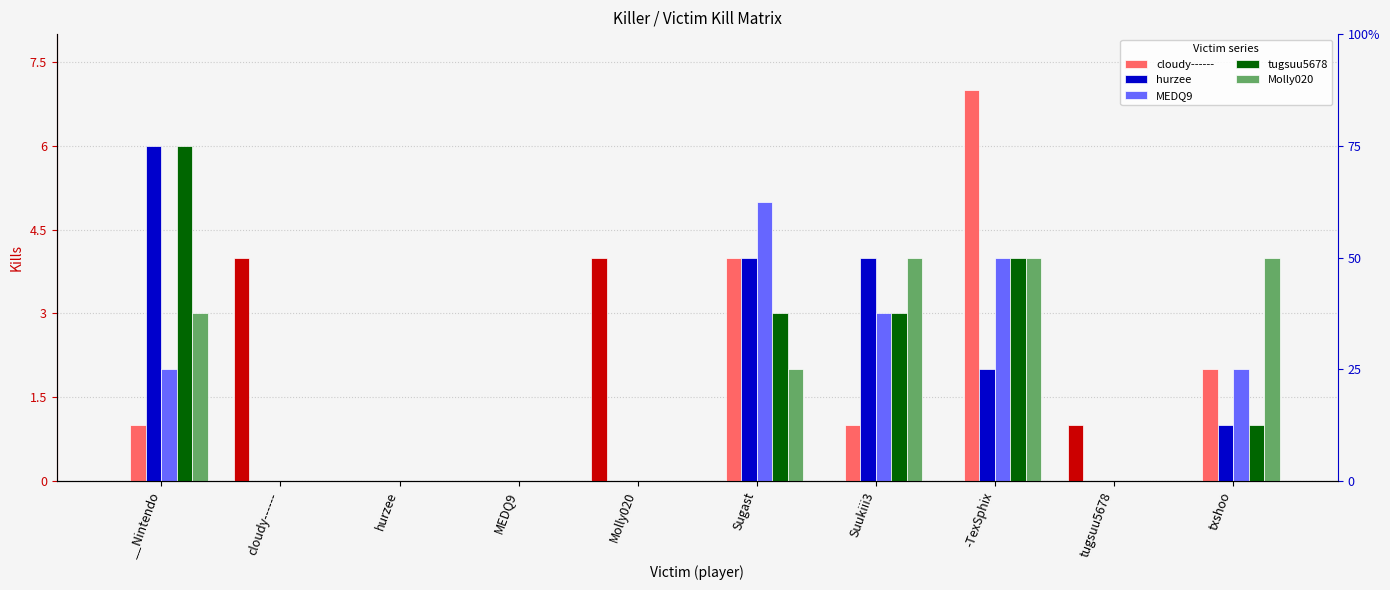

List the labels in order of Molly020 value, largest first.

Suukiii3, -TexSphix, txshoo, __Nintendo, Sugast, cloudy------, hurzee, MEDQ9, Molly020, tugsuu5678